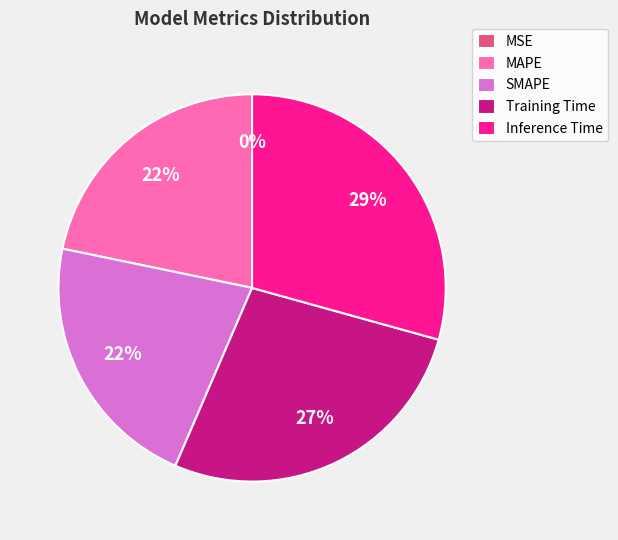

Does SMAPE account for over 50% of the chart?

No